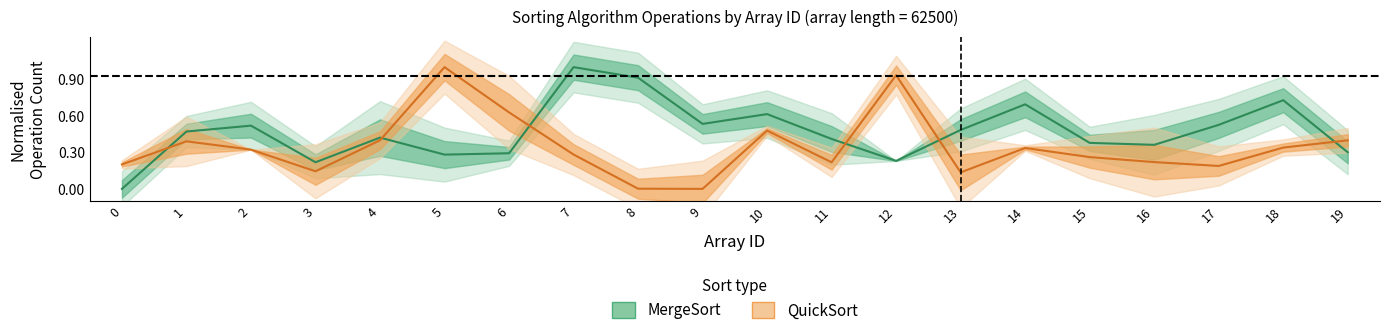

Between 5 and 10, which is larger?

10